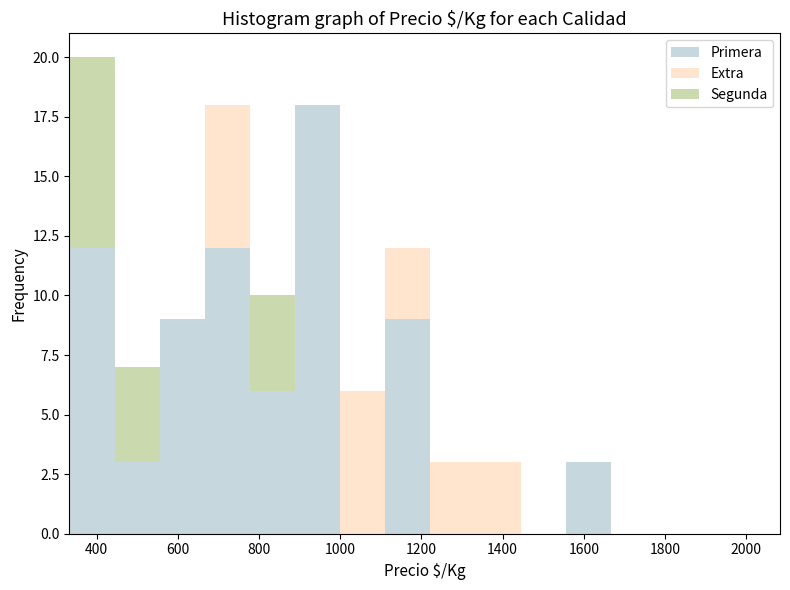

What is the total height of the stacked bar covering 340 to 440 on the x-axis? Neither the bar edges nor the heights are printed on the chart, so give them approximately, as read against the axes.

20